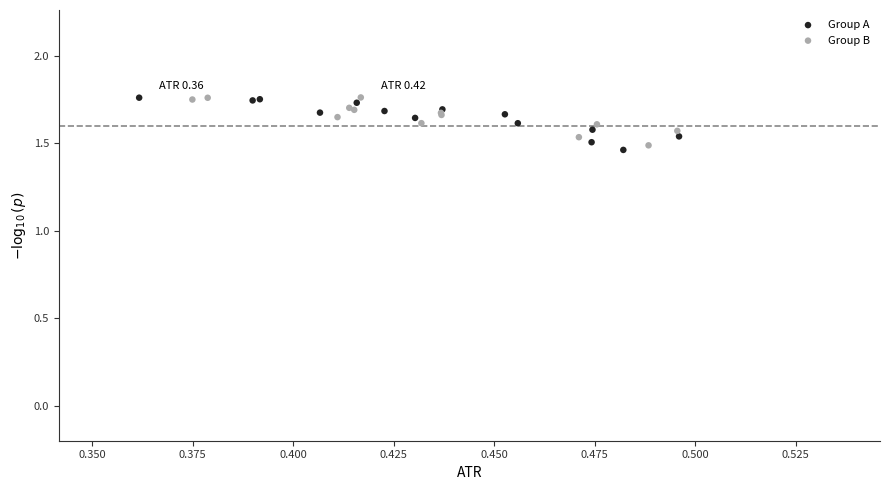

Which series has the widest spread of Y values?

Group A